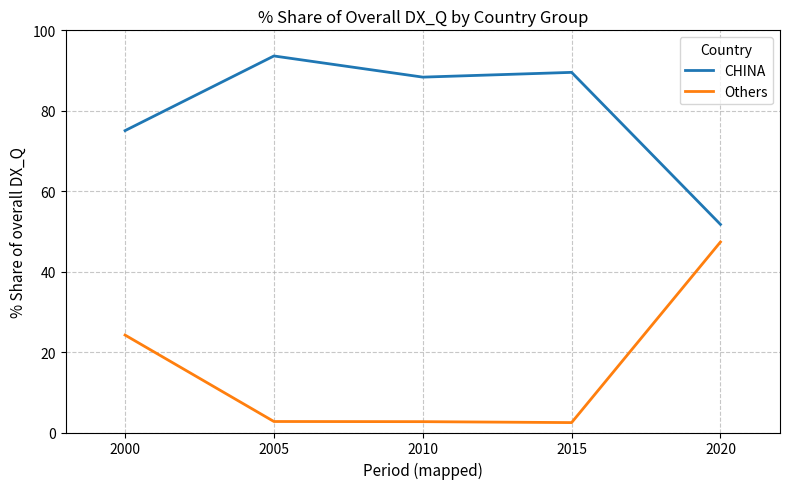

What is the lowest value of the Others series?

2.5